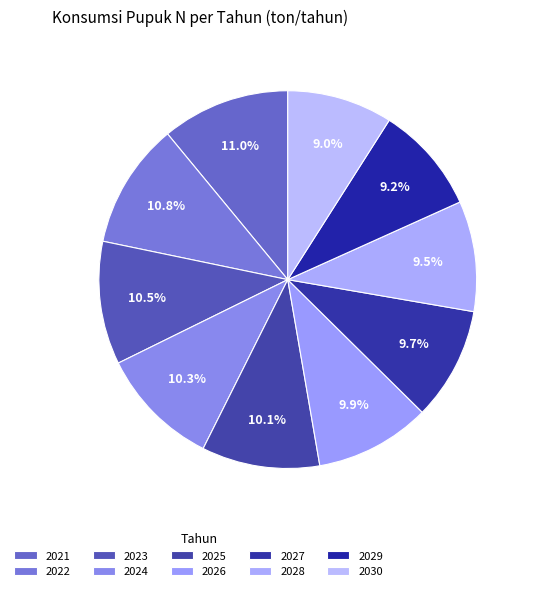

Rank the categories by value from lowest to highest.

2030, 2029, 2028, 2027, 2026, 2025, 2024, 2023, 2022, 2021